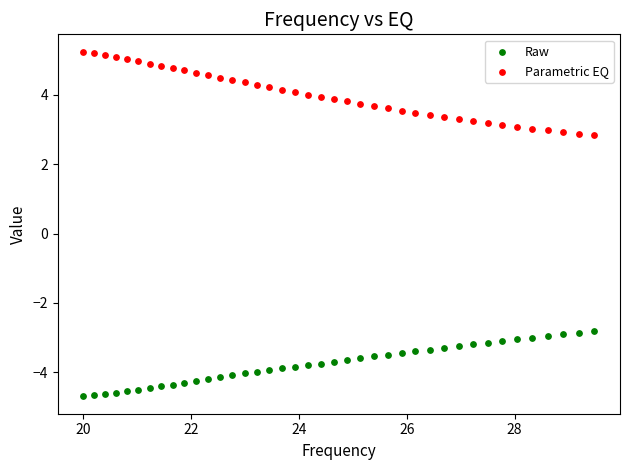

Which series reaches the minimum Y coordinate?

Raw